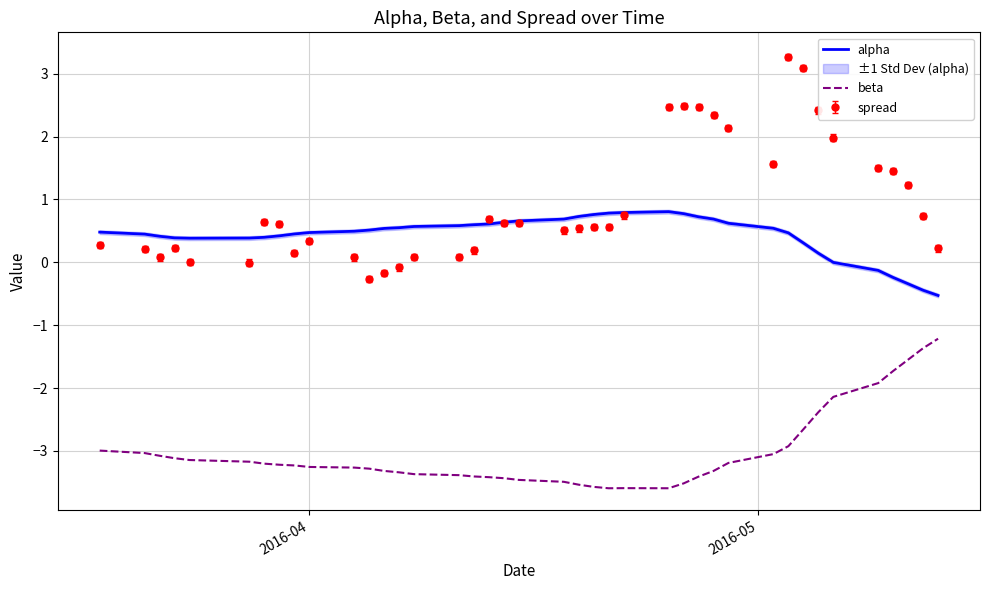

What is the lowest value of the beta series?

-3.6